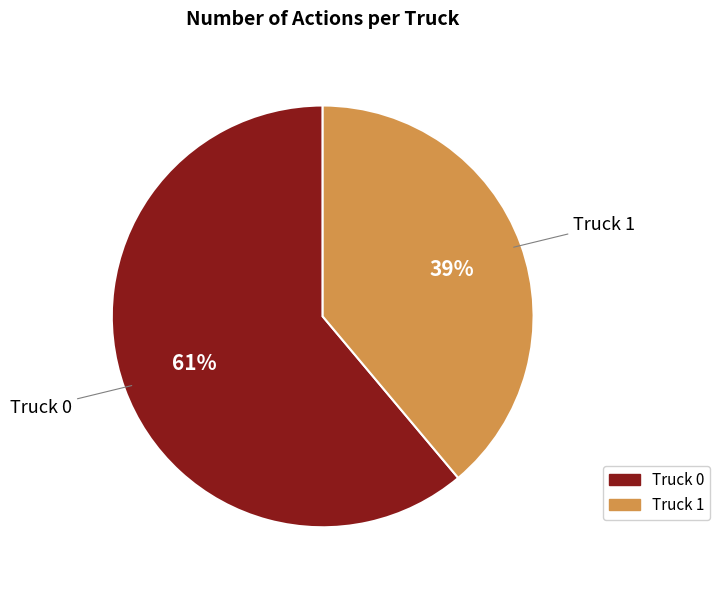

To the nearest percent, what portion does Truck 0 represent?

61%